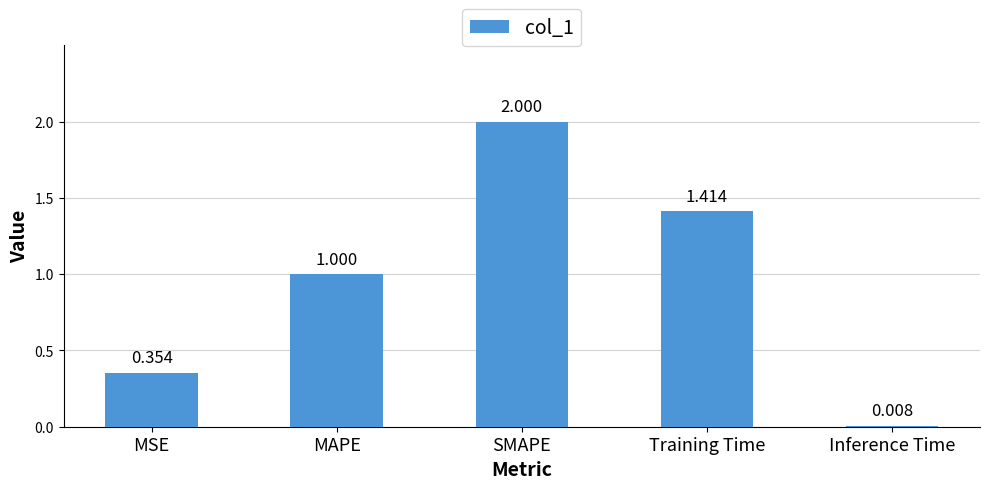

Between Inference Time and SMAPE, which is larger?

SMAPE